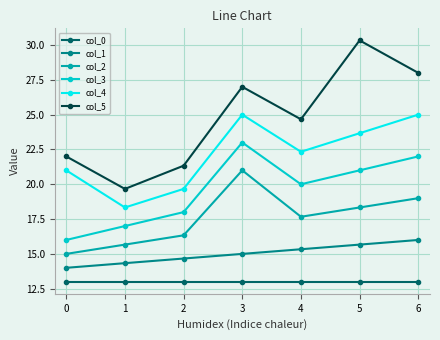

What is the value of the col_3 point at the 3rd from the left?

18.0